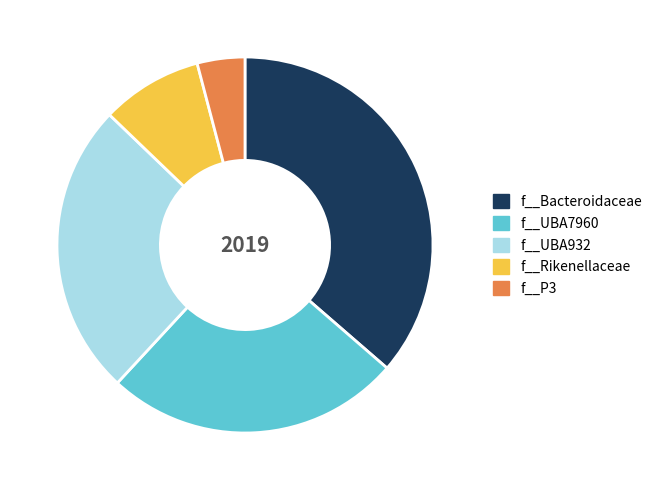

What is the smallest slice in the pie chart?

f__P3